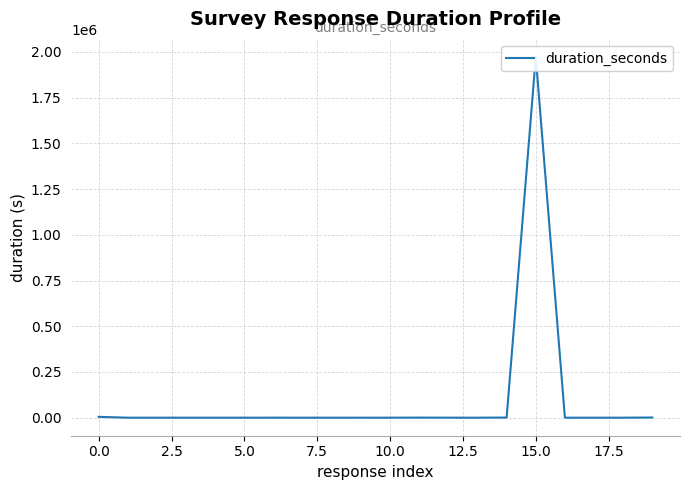

The value at 19 is 891. True or false?

True